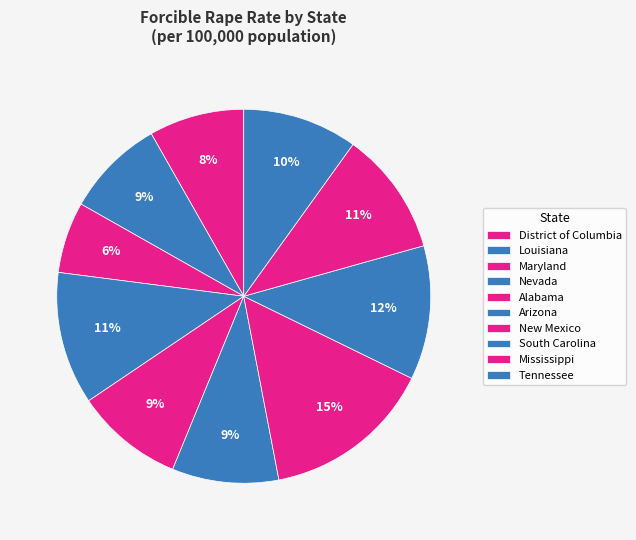

The Tennessee slice represents 1% of the pie. True or false?

False